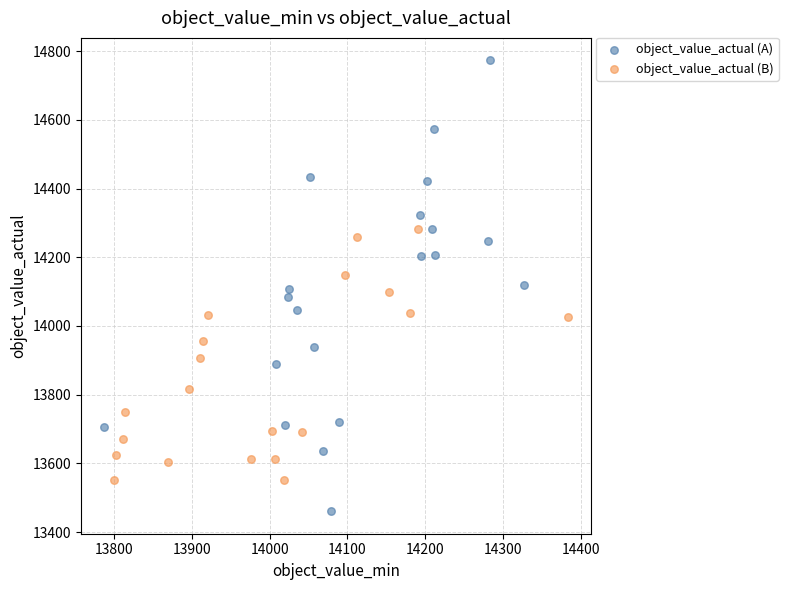

Which series reaches the maximum Y coordinate?

object_value_actual (A)